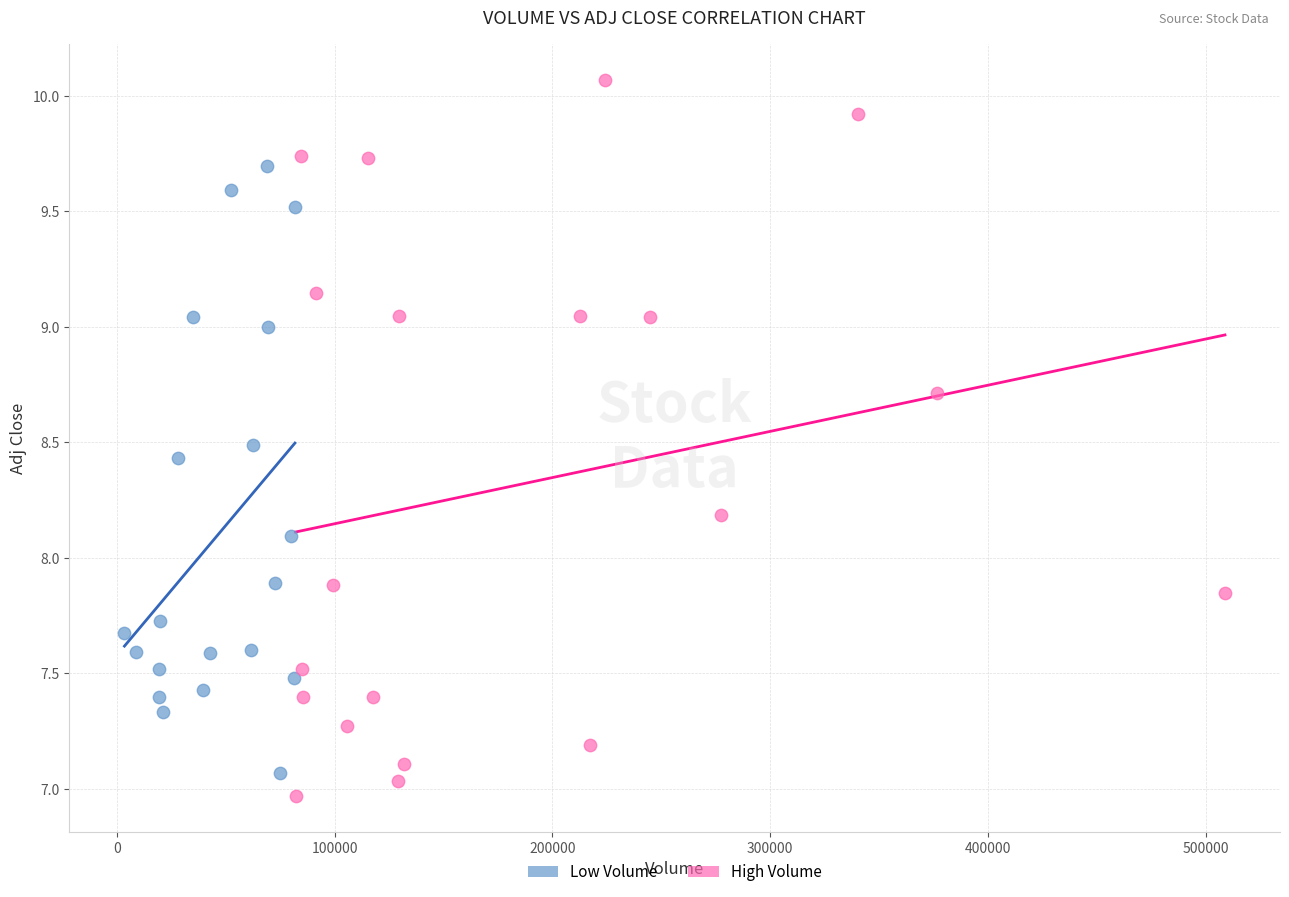

Which series has the widest spread of Y values?

High Volume